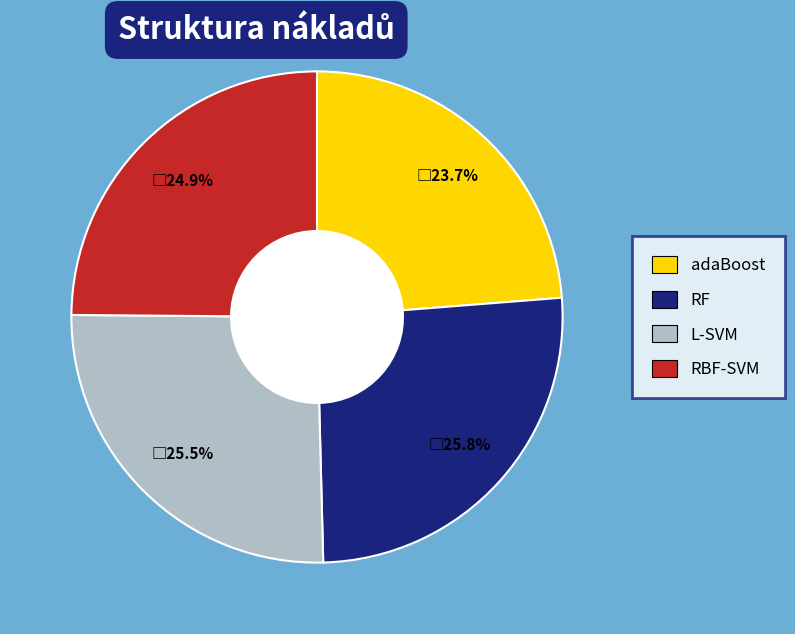

What is the smallest slice in the pie chart?

adaBoost